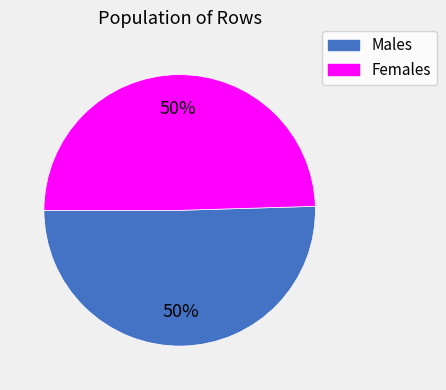

To the nearest percent, what is the average slice percentage?

50%